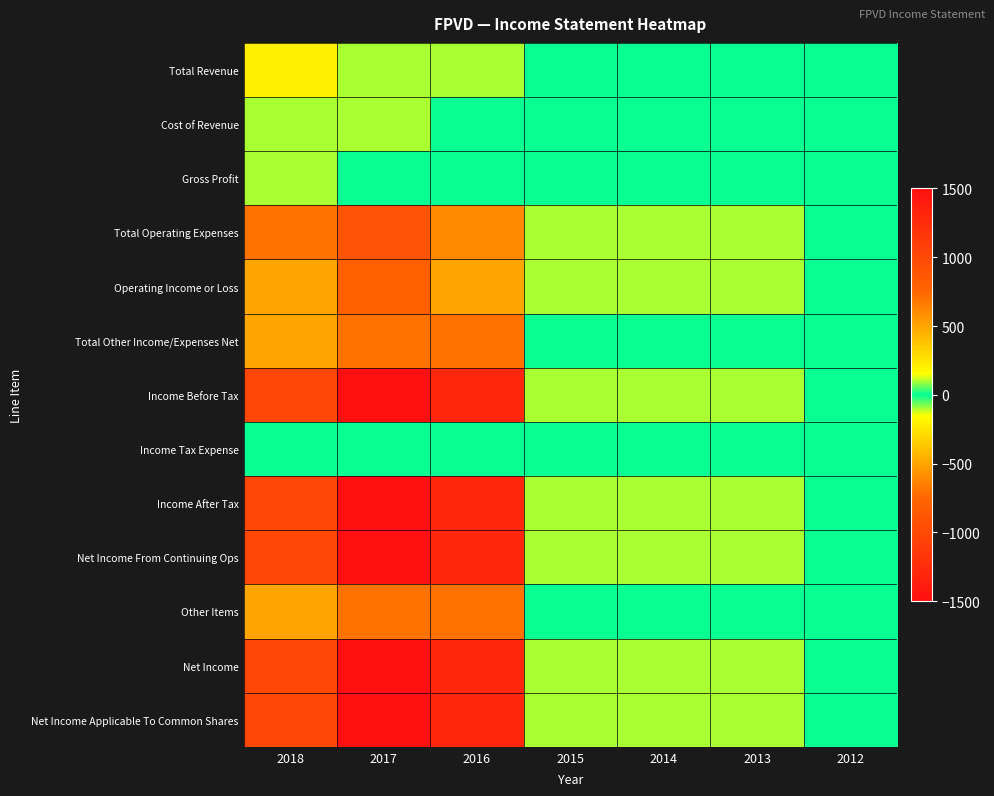

At which category does the chart reach its minimum across all series?

2017